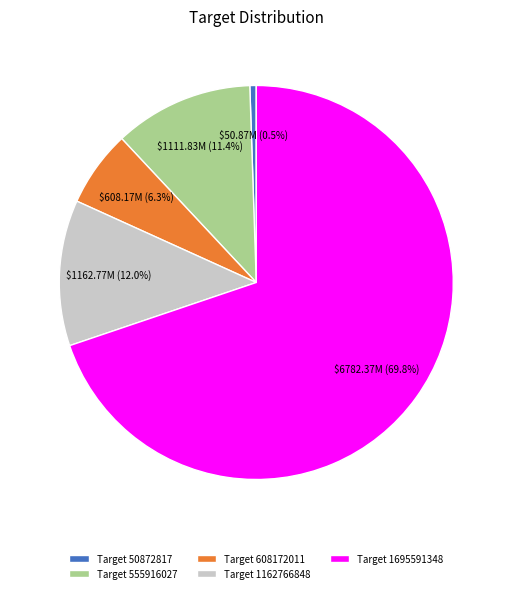

Is there any slice that represents more than half of the pie?

Yes